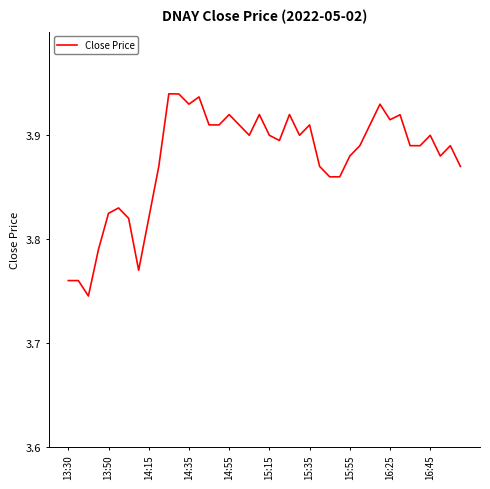

What is the maximum value shown in the chart?

3.9